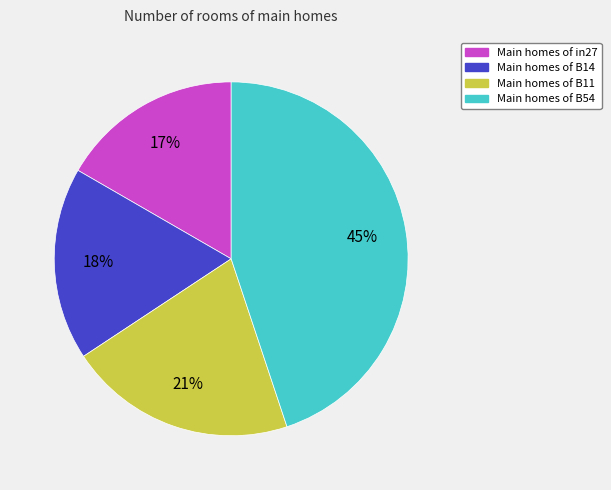

Is there any slice that represents more than half of the pie?

No